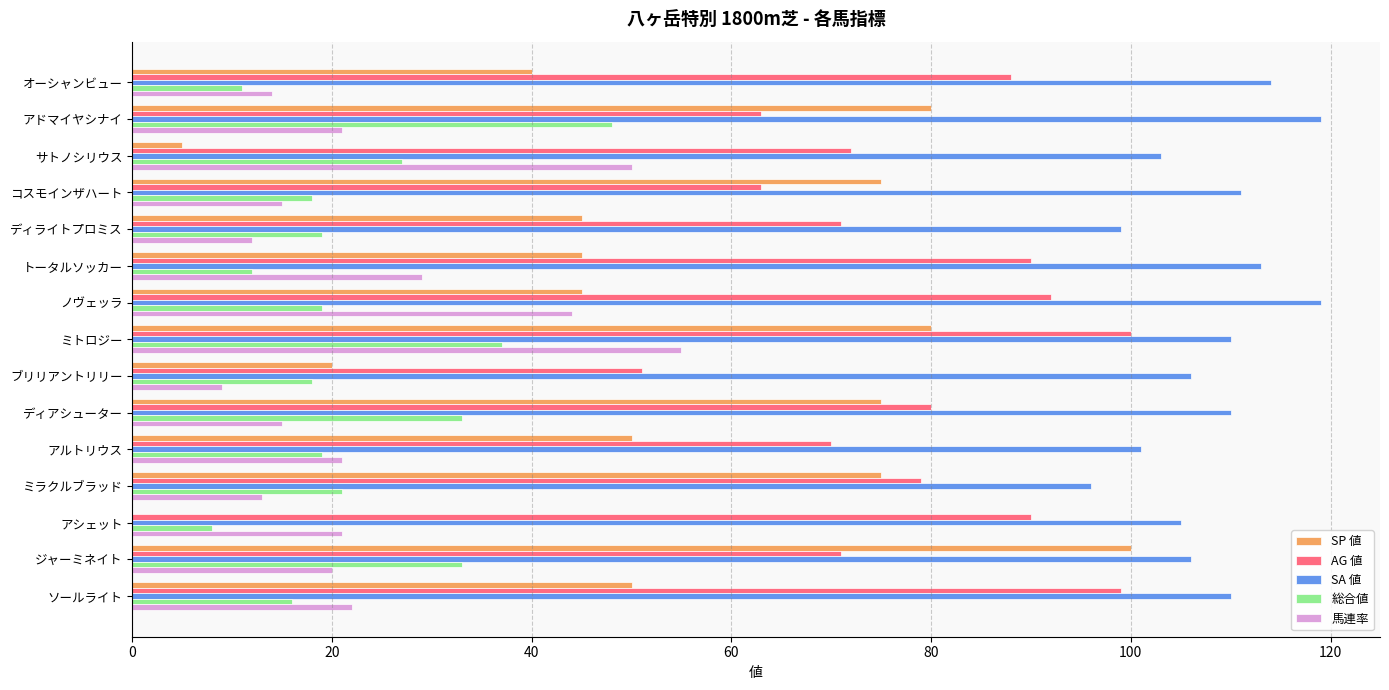

Is it true that SA 値 equals 150 at アシェット?

False